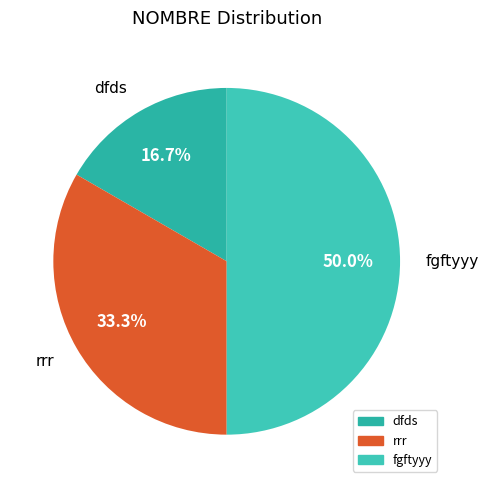

Does dfds represent more than half of the total?

No